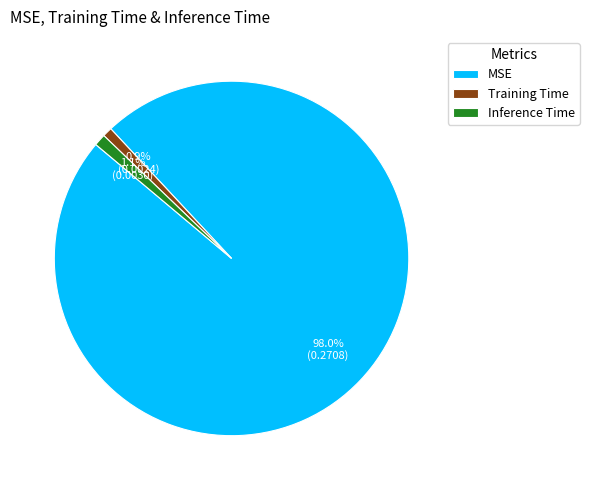

What is the largest slice in the pie chart?

MSE